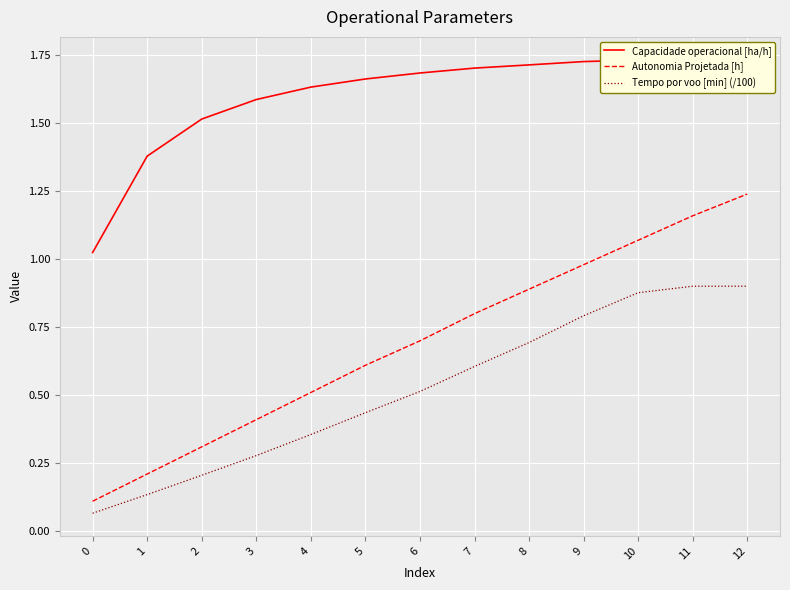

What is the sum of all Autonomia Projetada [h] values?

9.0